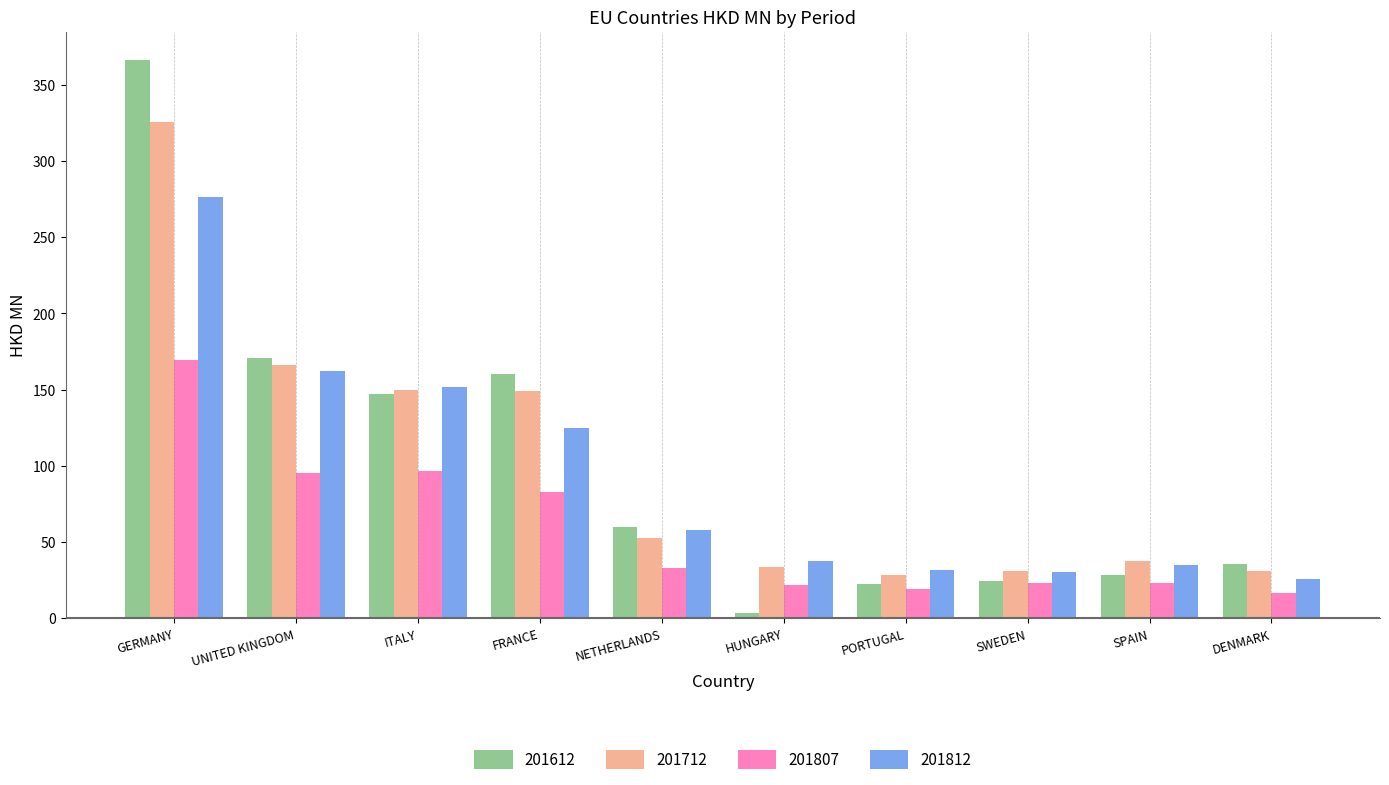

At how many categories does at least one series exceed 141?

4